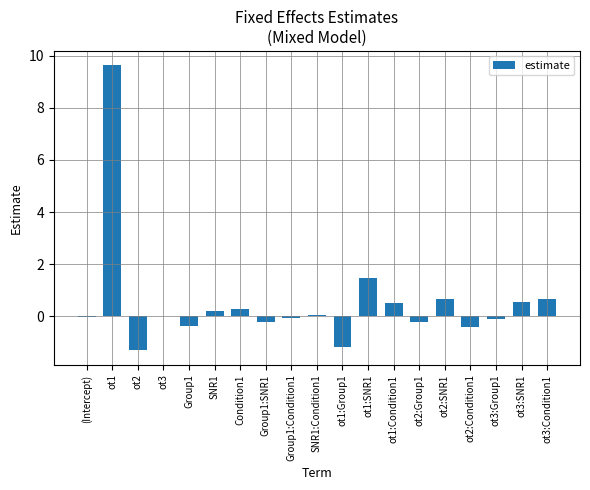

What is the maximum value shown in the chart?

9.6